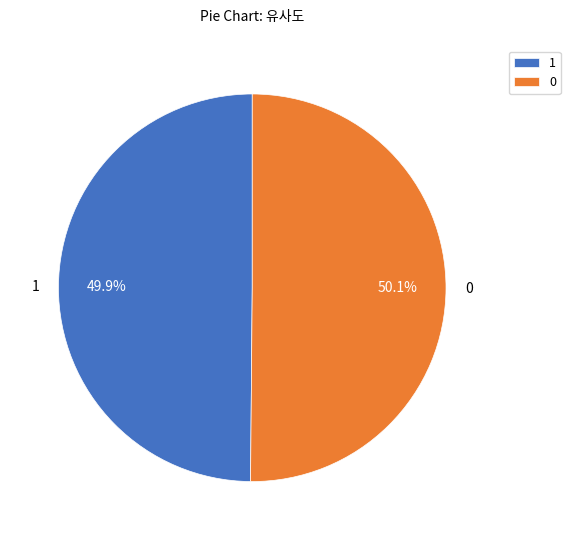

What percentage do 1 and 0 together represent?

100.0%